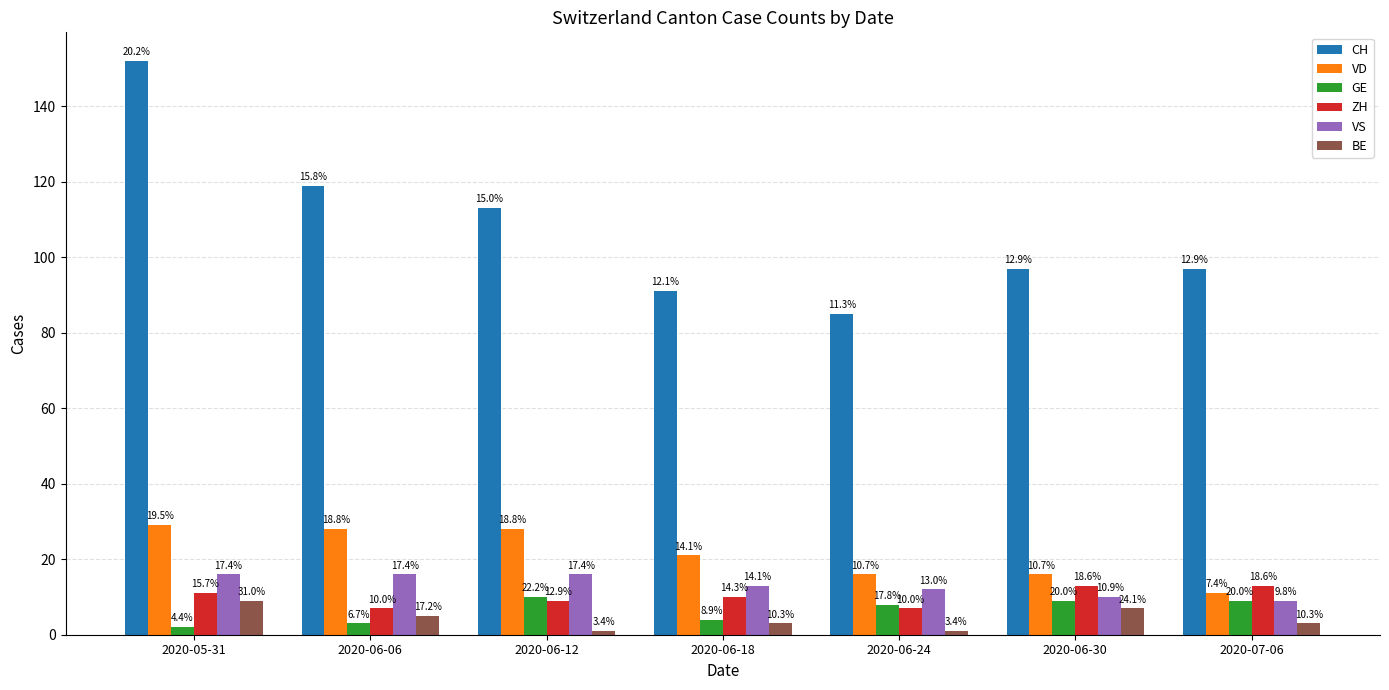

At which label is CH closest to 118?

2020-06-06